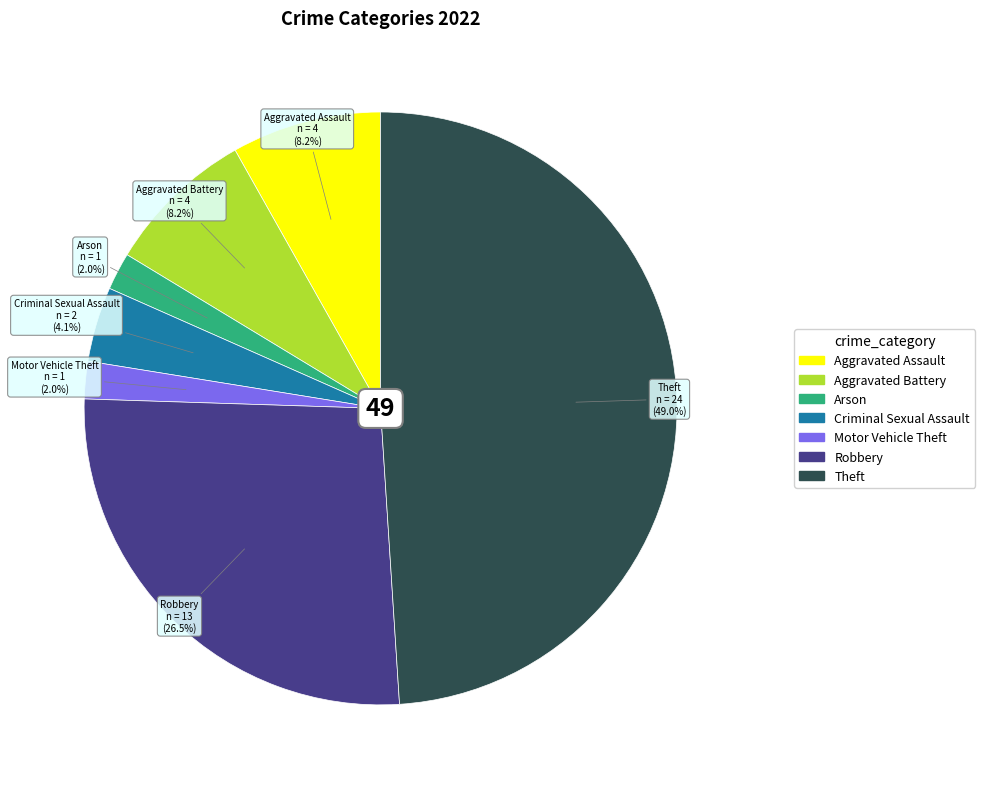

Is there a majority slice in this chart?

No